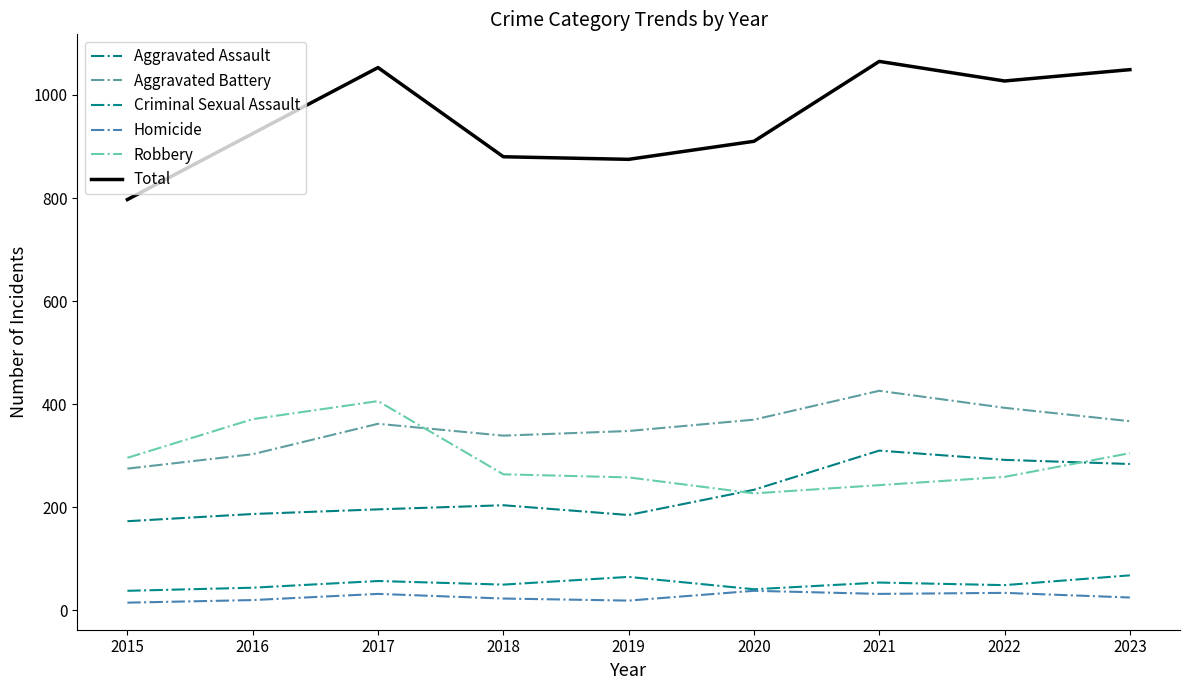

What is the difference between the Total values at 2015 and 2019?

78